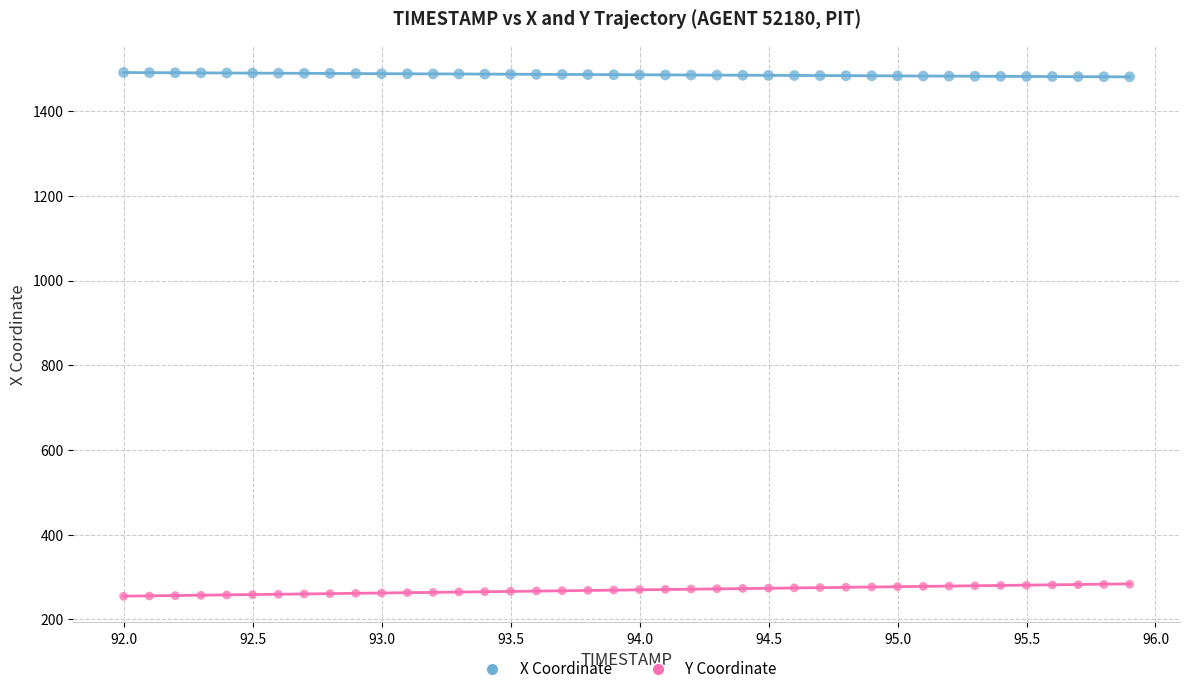

Across all data points, what is the range of X values (max minus min)?

3.9